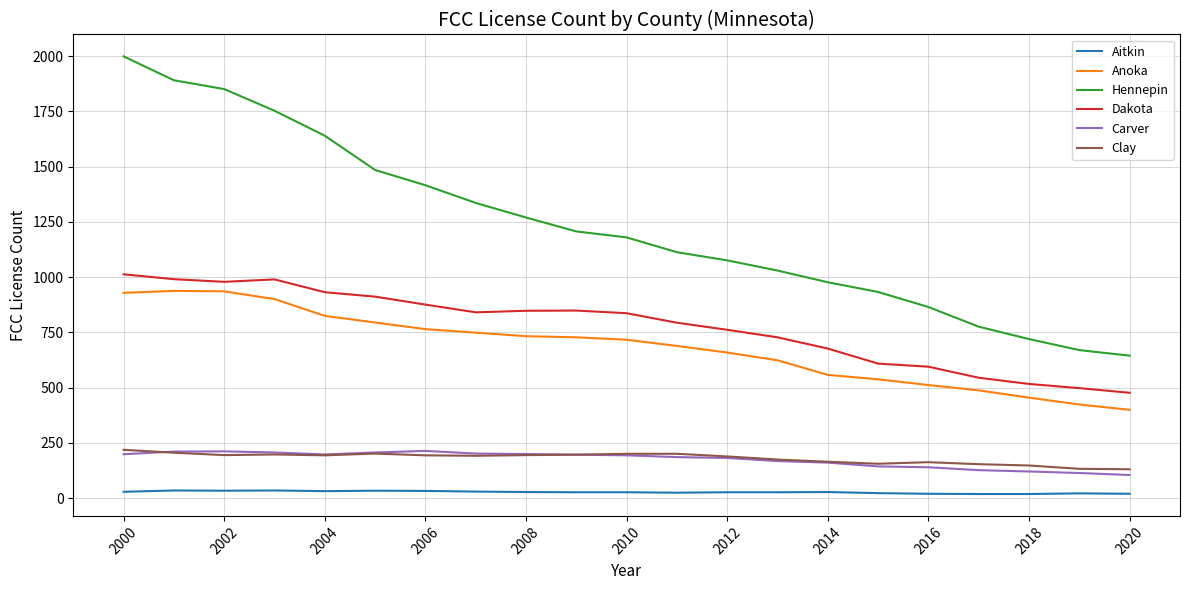

Is this an area chart (filled region under the line)?

No